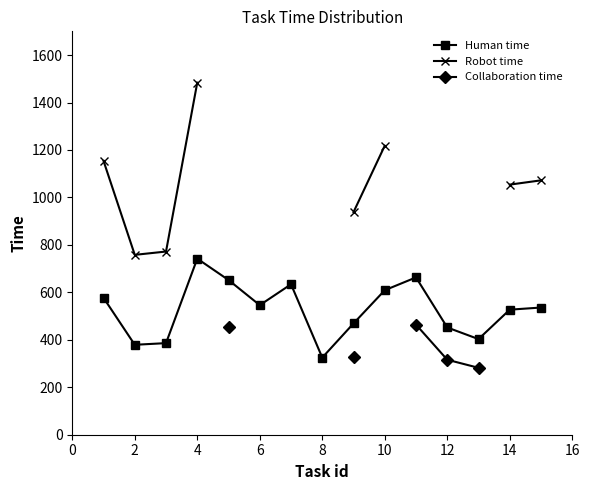

What is the lowest value of the Human time series?

325